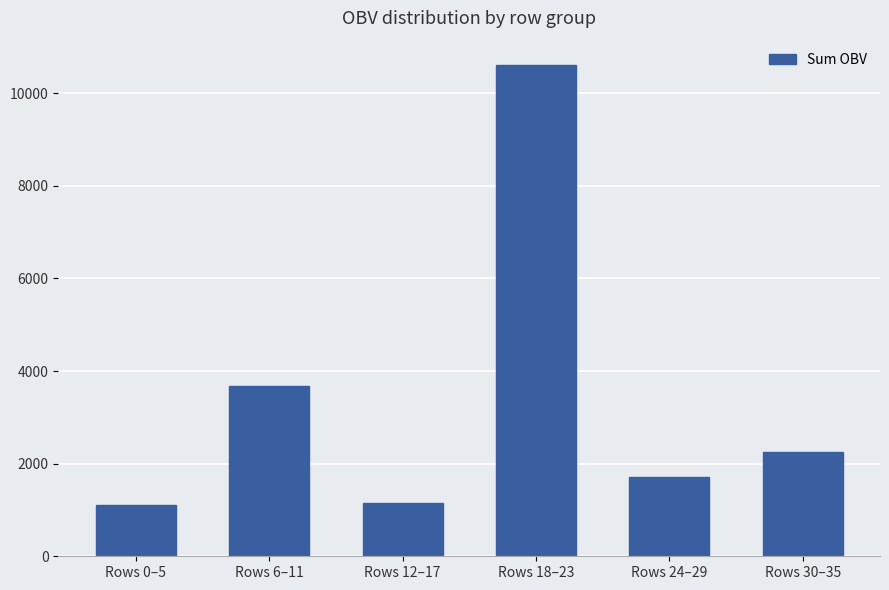

What is the value of the 4th bar from the left?

10605.5